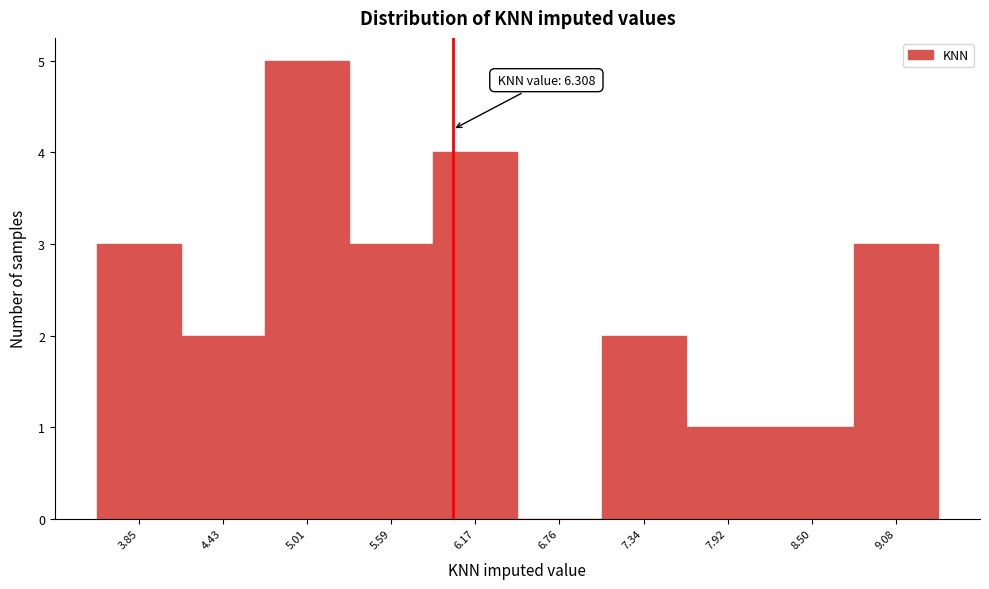

Reading left to right, extract all data points from this chart.

3.85=3	4.43=2	5.01=5	5.59=3	6.17=4	6.76=0	7.34=2	7.92=1	8.50=1	9.08=3